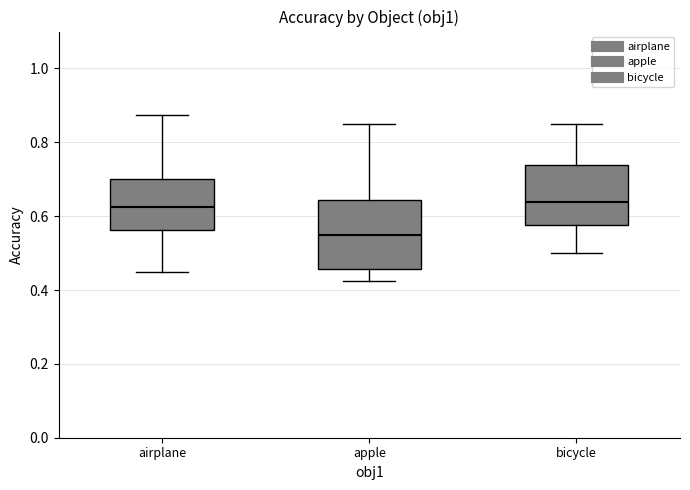

Which box is the tallest, from its lower edge to its upper edge?

apple